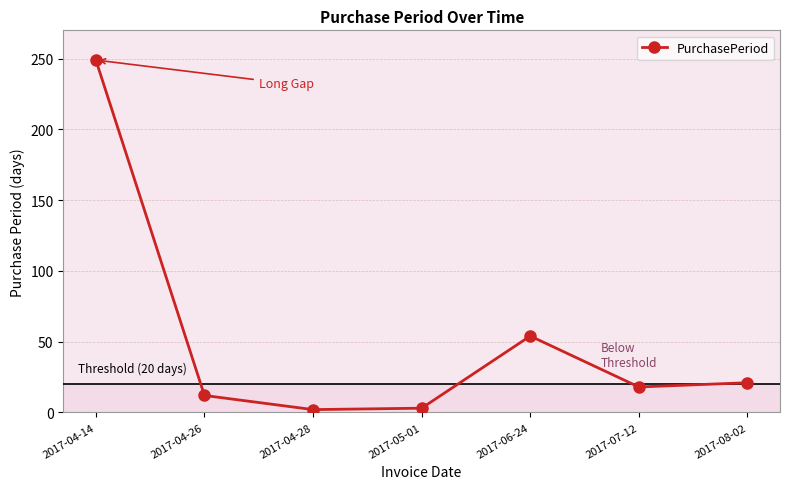

What position from the right is 2017-08-02?

1